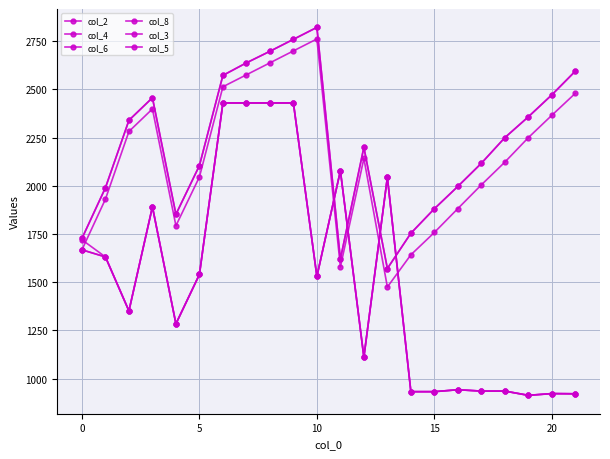

True or false: col_2 and col_4 intersect in this chart.

False